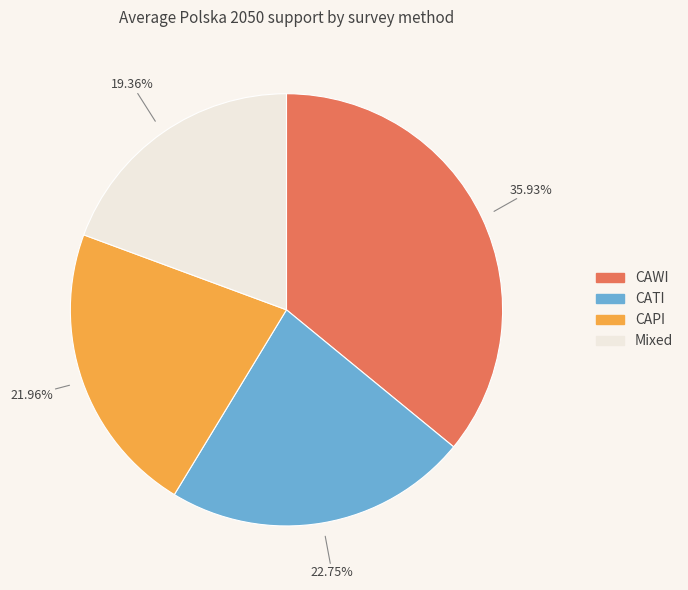

To the nearest percent, what is the average slice percentage?

25%